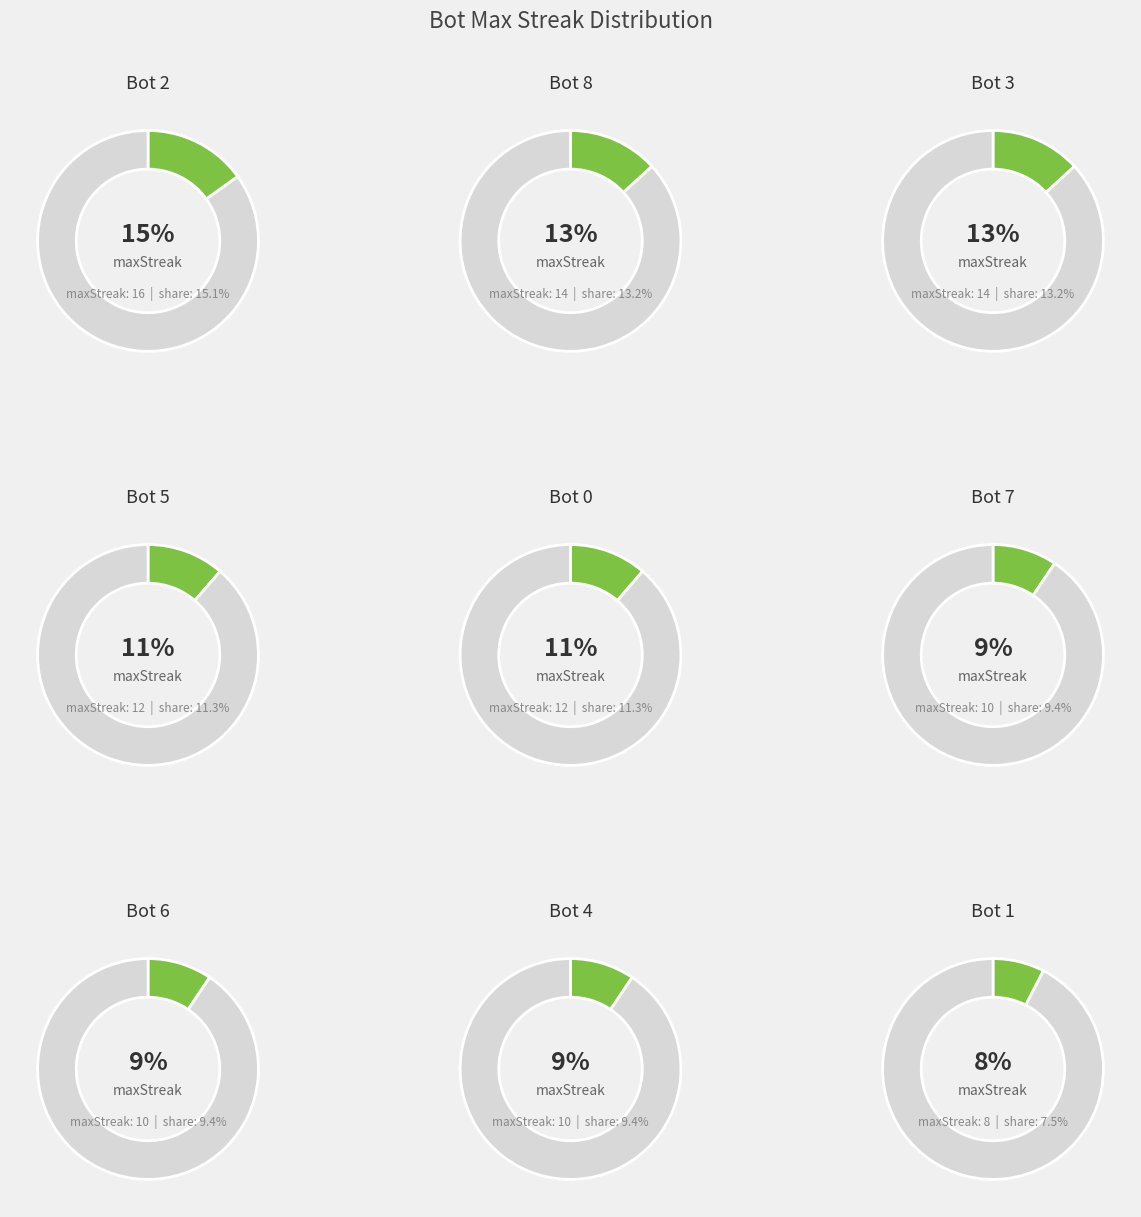

To the nearest percent, what is the difference between the Bot 2 and Bot 4 slice percentages?

6%